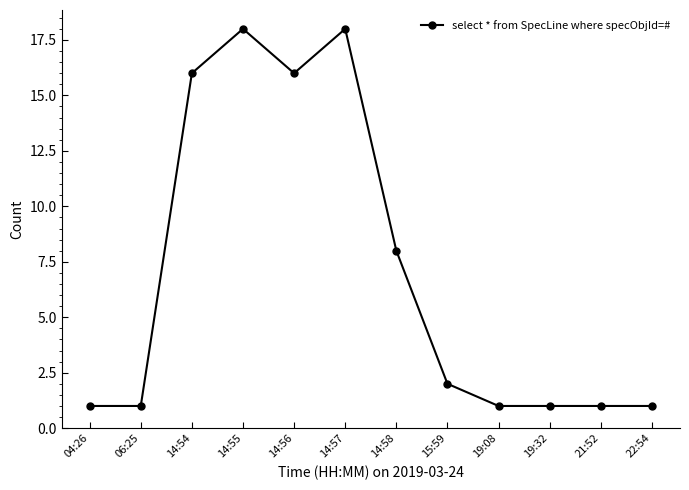

True or false: the data has more than 1 interior local peaks.

True